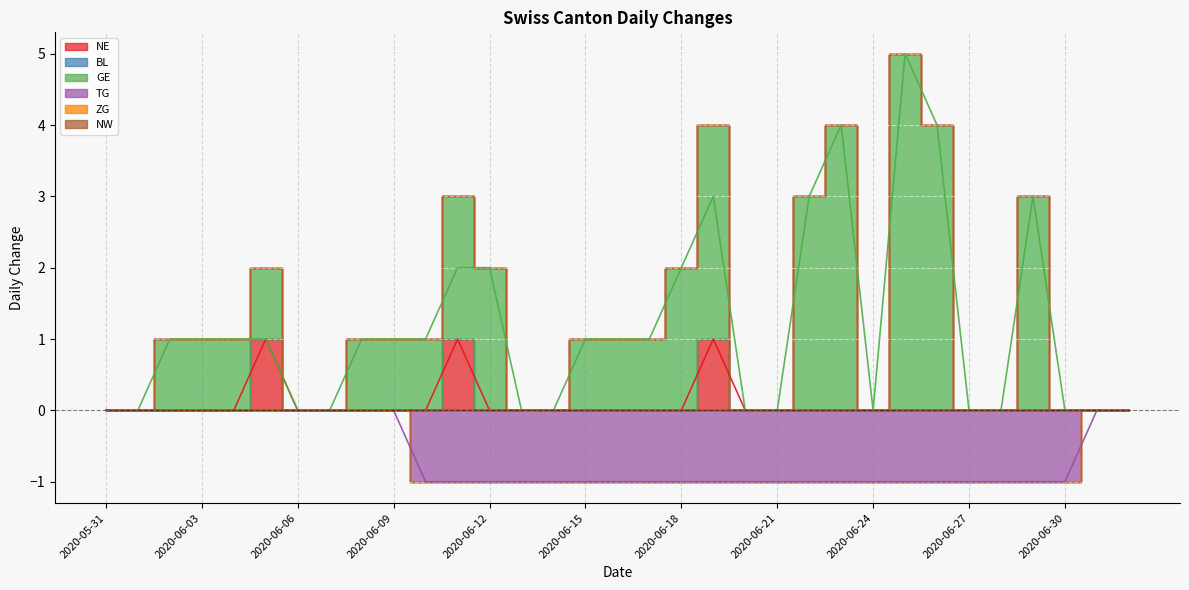

Reading right to left, list all the values displayed in this chart.

NE: 0	0	0	0	0	0	0	0	0	0	0	0	0	1	0	0	0	0	0	0	0	1	0	0	0	0	0	1	0	0	0	0	0
GE: 0	0	0	3	0	0	4	5	0	4	3	0	0	3	2	1	1	1	0	0	2	2	1	1	1	0	0	1	1	1	1	0	0
TG: 0	0	-1	-1	-1	-1	-1	-1	-1	-1	-1	-1	-1	-1	-1	-1	-1	-1	-1	-1	-1	-1	-1	0	0	0	0	0	0	0	0	0	0